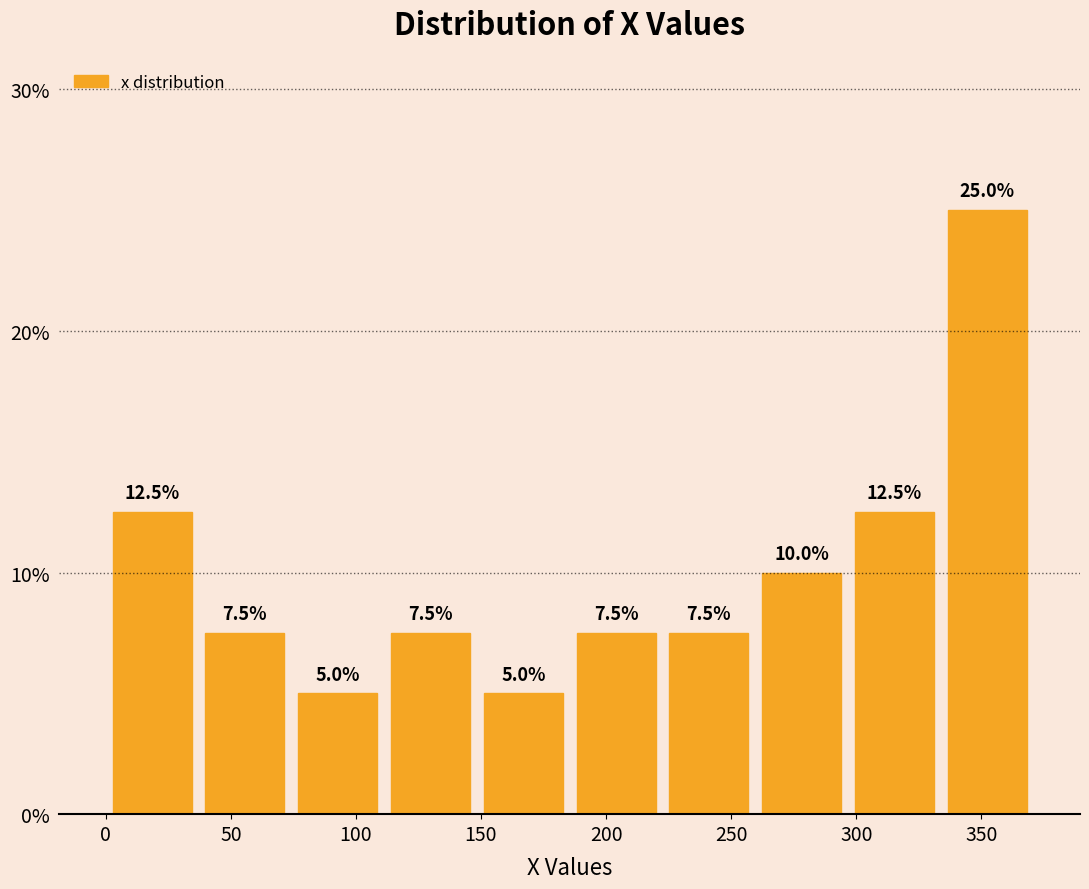

Reading left to right, transcribe this chart: for each bar, give the range it covers on the x-axis and its height. The bar edges are not printed on the chart, so give them approximately, as read against the axis.

0 to 35: 12.5
35 to 75: 7.5
75 to 110: 5.0
110 to 150: 7.5
150 to 185: 5.0
185 to 225: 7.5
225 to 260: 7.5
260 to 295: 10.0
295 to 335: 12.5
335 to 370: 25.0